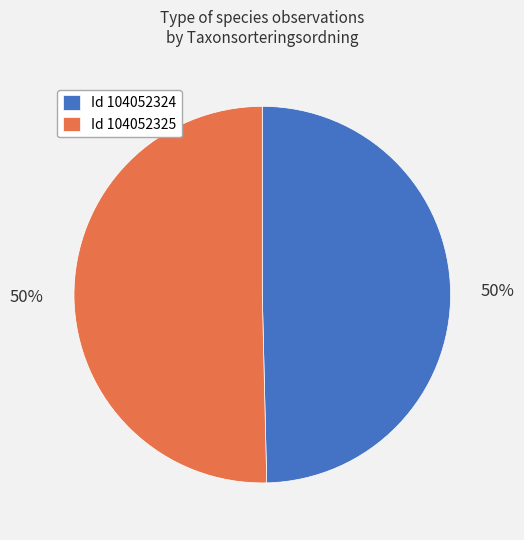

Is the sum of Id 104052324 and Id 104052325 greater than half?

Yes